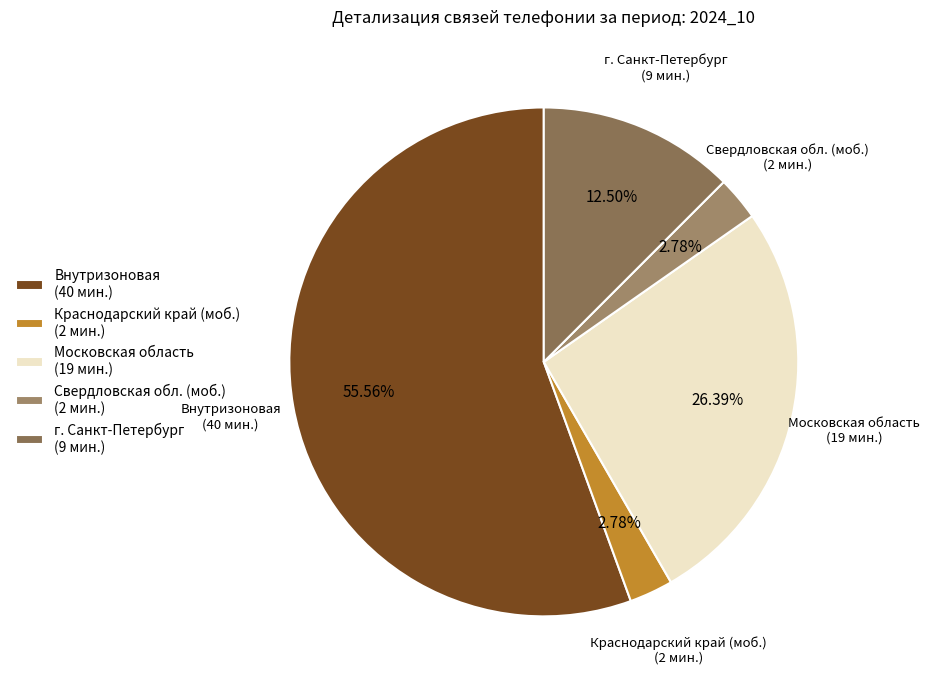

Approximately how many times larger is the value at г. Санкт-Петербург (9 мин.) compared to Московская область (19 мин.)?

0.5